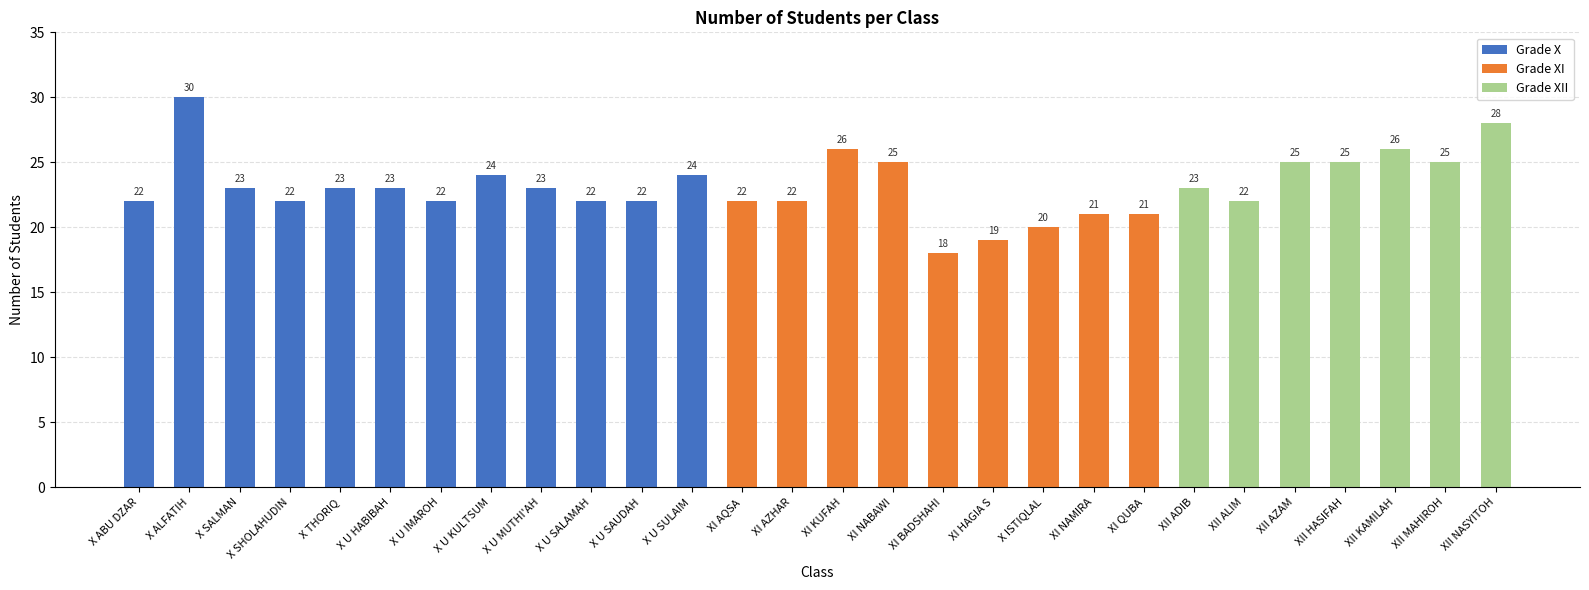

Does the chart contain any negative values?

No